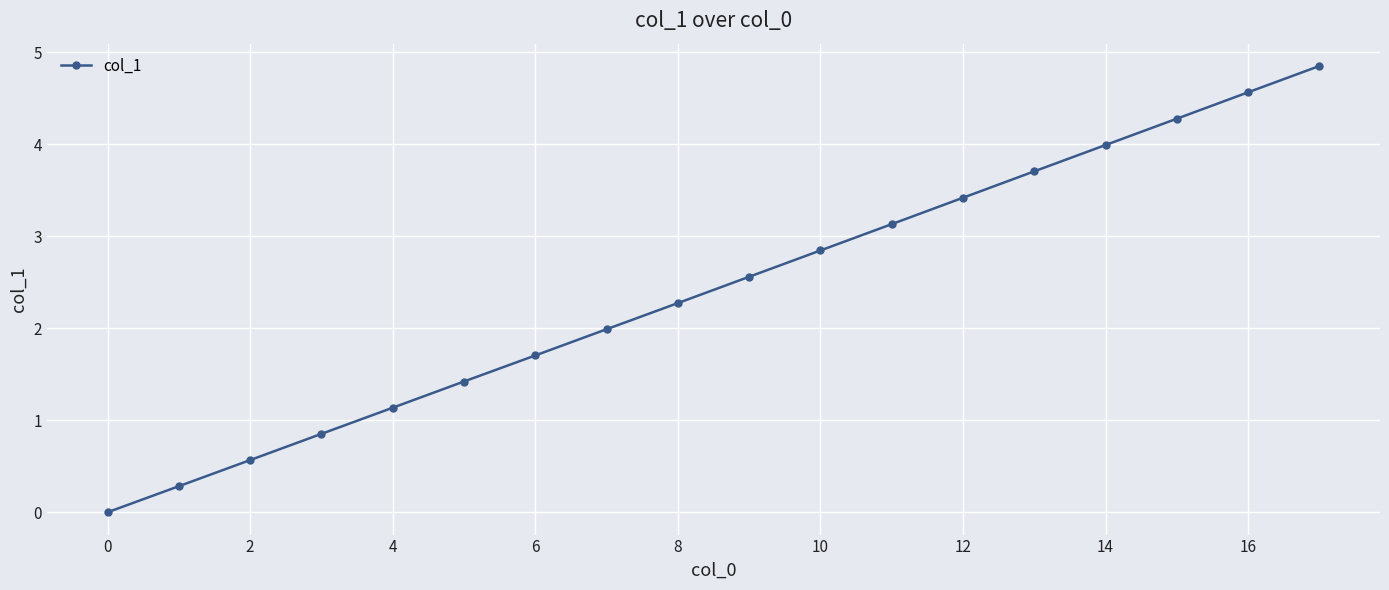

Count the number of categories in the chart.

18